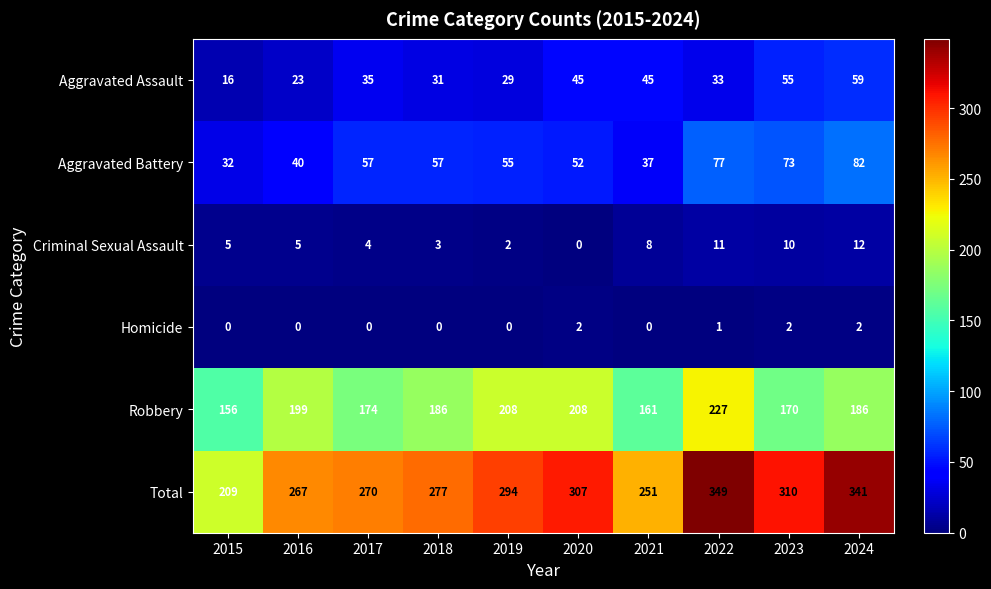

At which label does Total reach its minimum?

2015